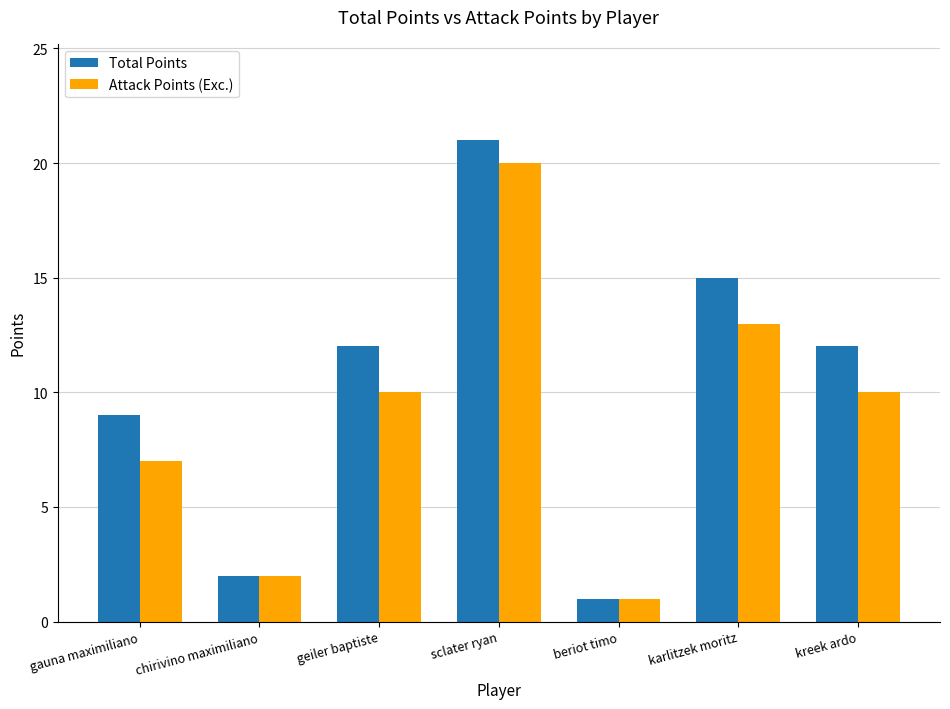

True or false: Total Points has a value of 3 at chirivino maximiliano.

False